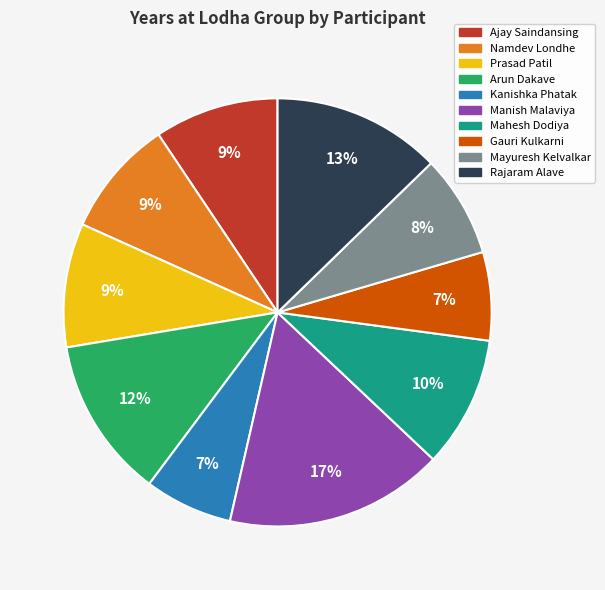

To the nearest percent, what is the combined percentage of Rajaram Alave and Arun Dakave?

25%